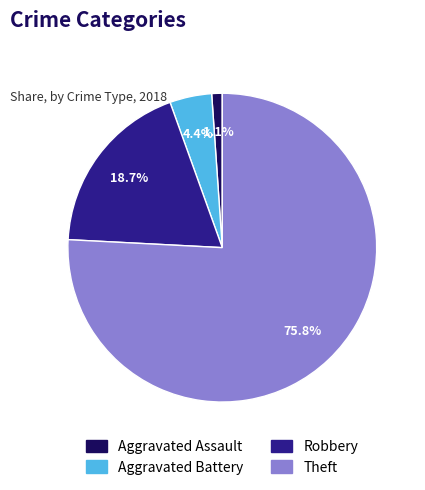

Rank the categories by value from lowest to highest.

Aggravated Assault, Aggravated Battery, Robbery, Theft